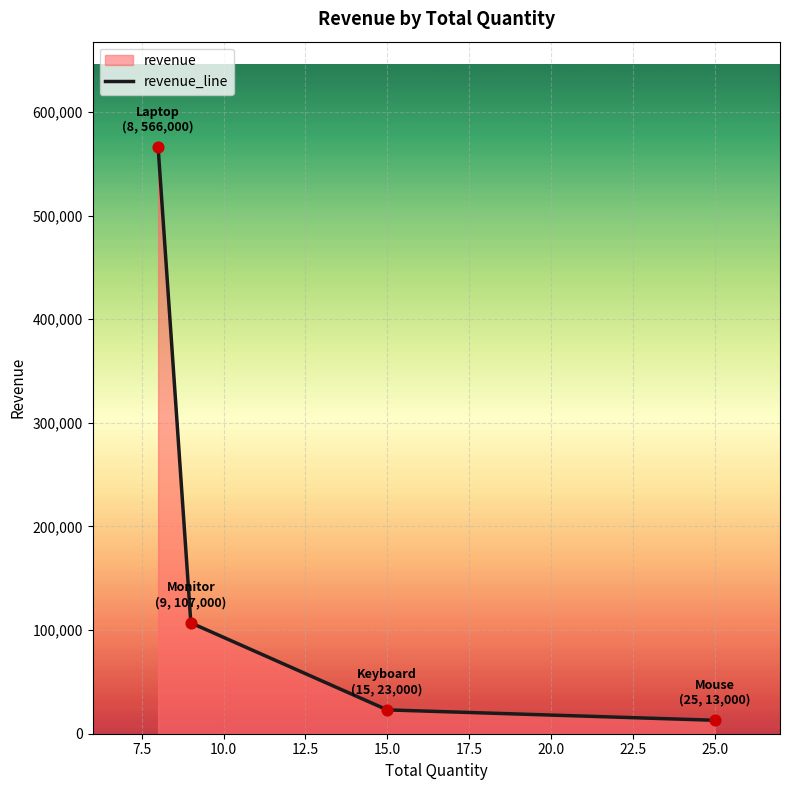

What is the ratio of the value at 25.0 to the value at 15.0?

0.6